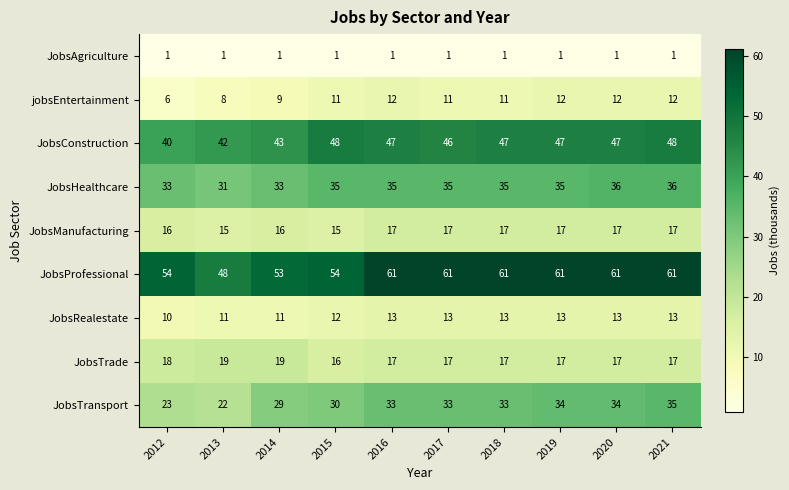

What is the difference between the highest and lowest values at 2017?

60